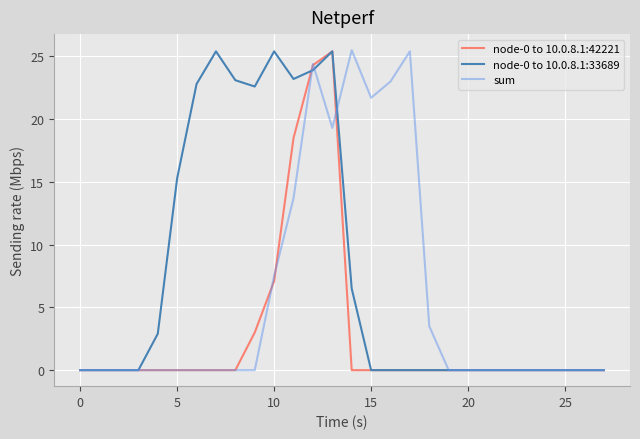

How many lines are shown in the chart?

3